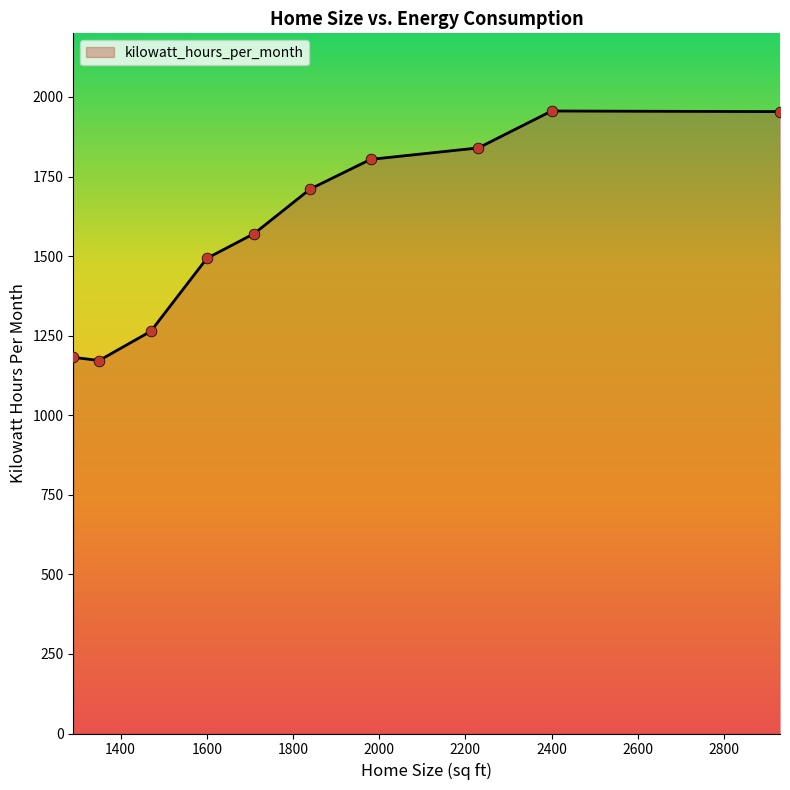

What is the difference between the maximum and minimum values?

784